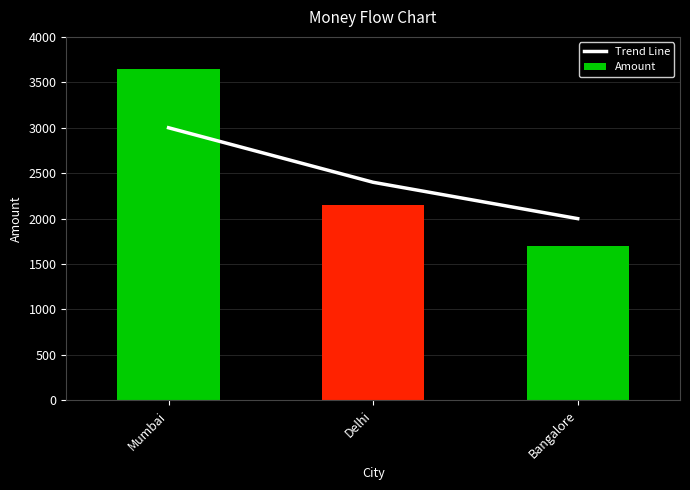

What are all the series names shown in the legend?

Trend Line, Amount